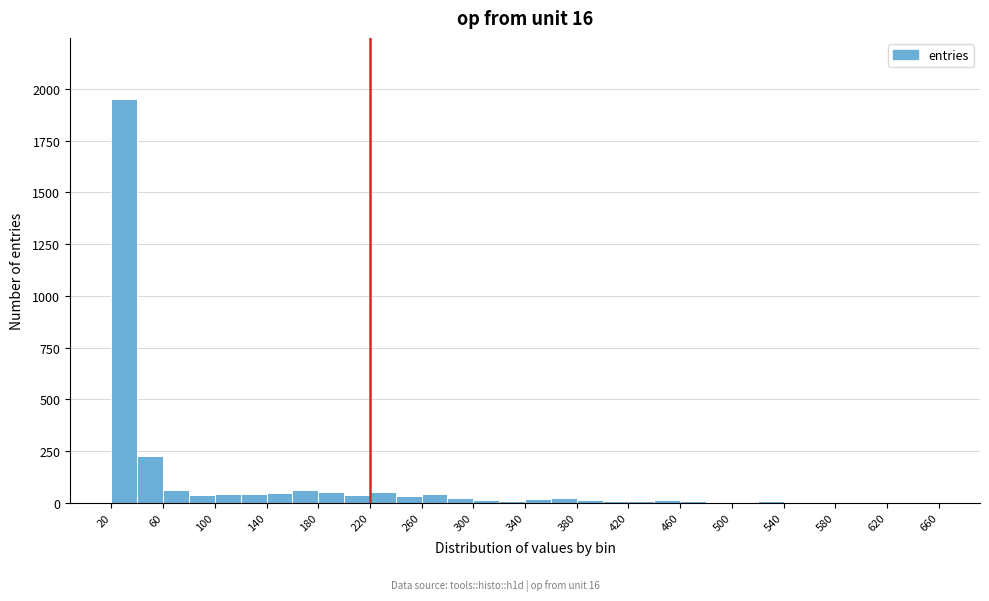

Which range on the x-axis has the tallest bar?

20 to 40